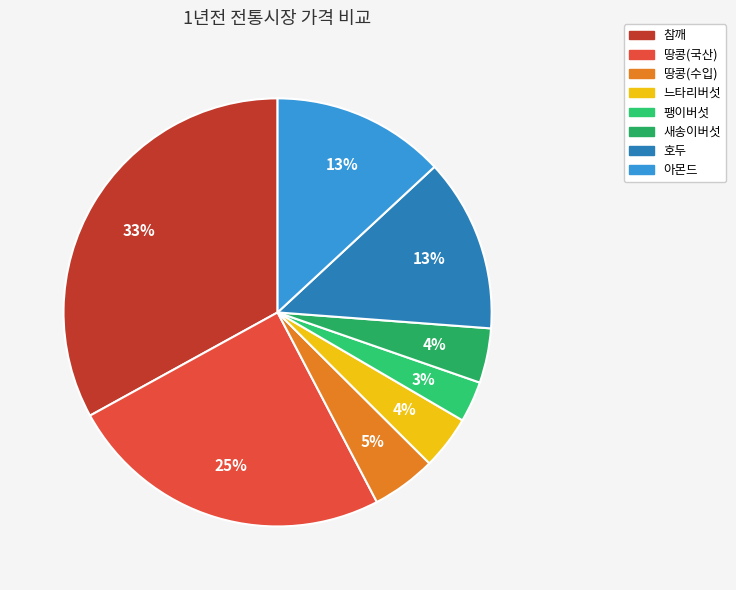

Which category has the biggest portion of the pie?

참깨